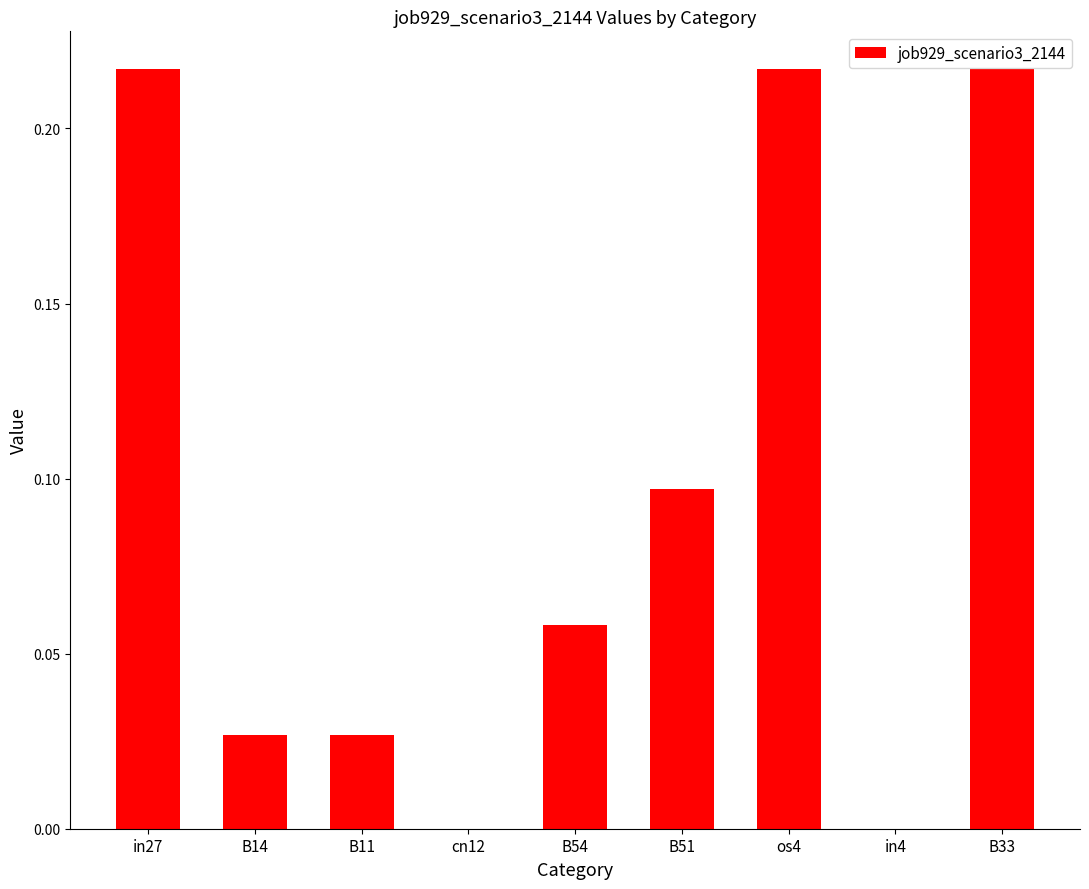

The value at cn12 is 0.0. True or false?

True